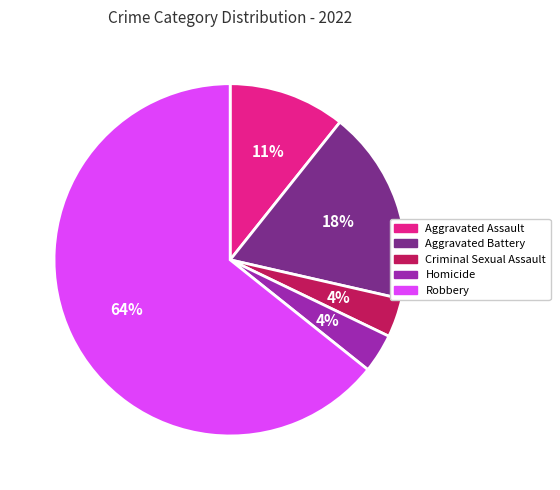

Do Aggravated Assault and Homicide together represent more than half of the pie?

No